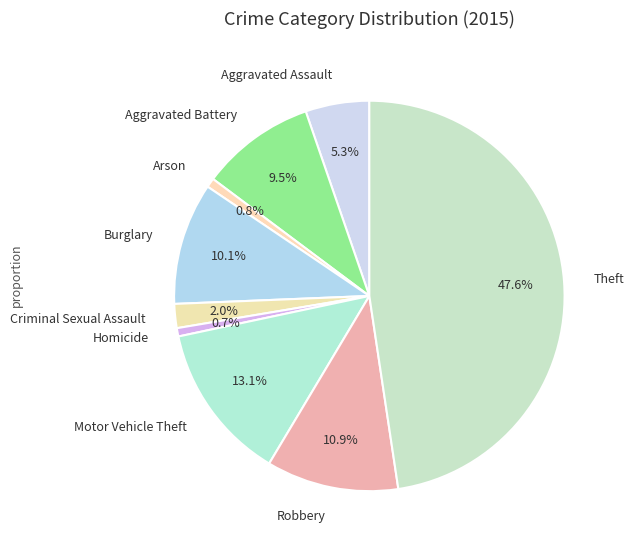

True or false: Criminal Sexual Assault accounts for 2% of the total.

True